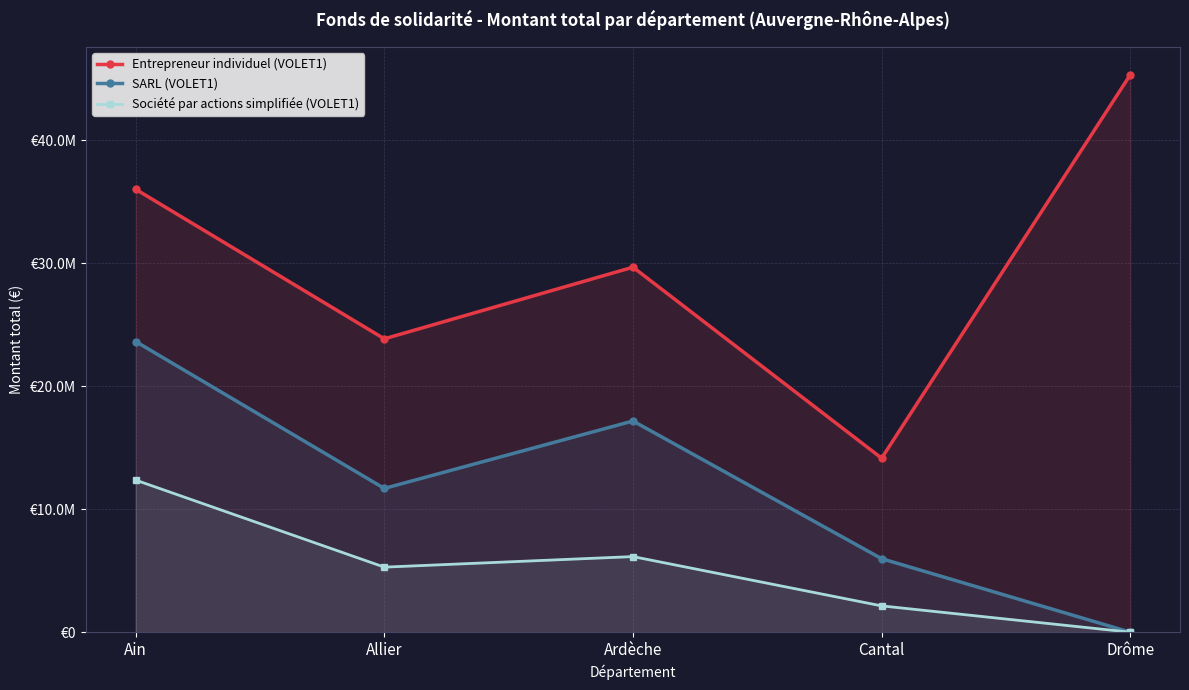

True or false: SARL (VOLET1) has more than 0 points higher than both neighbors.

True